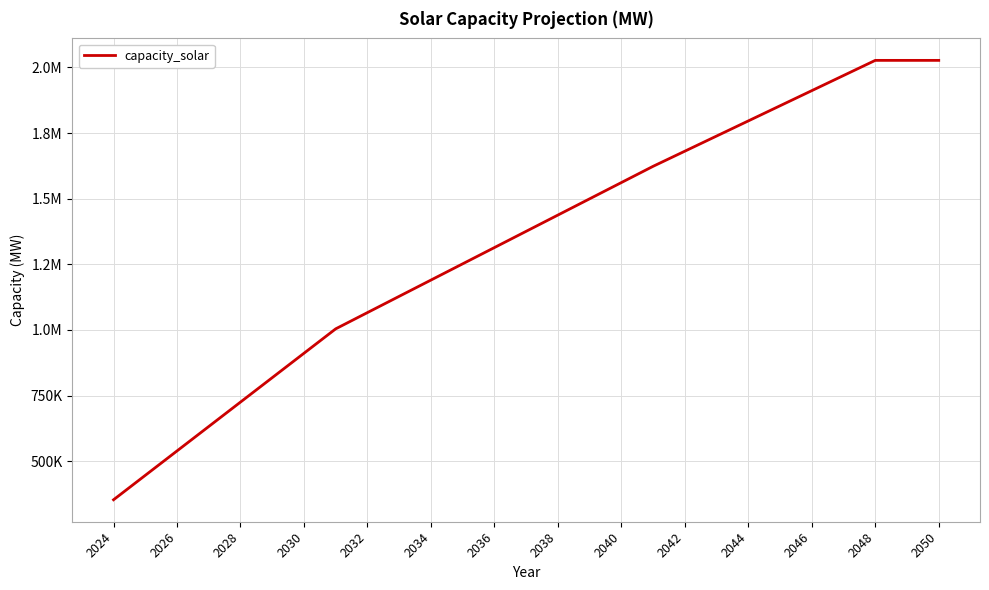

Does the chart have visible grid lines?

Yes